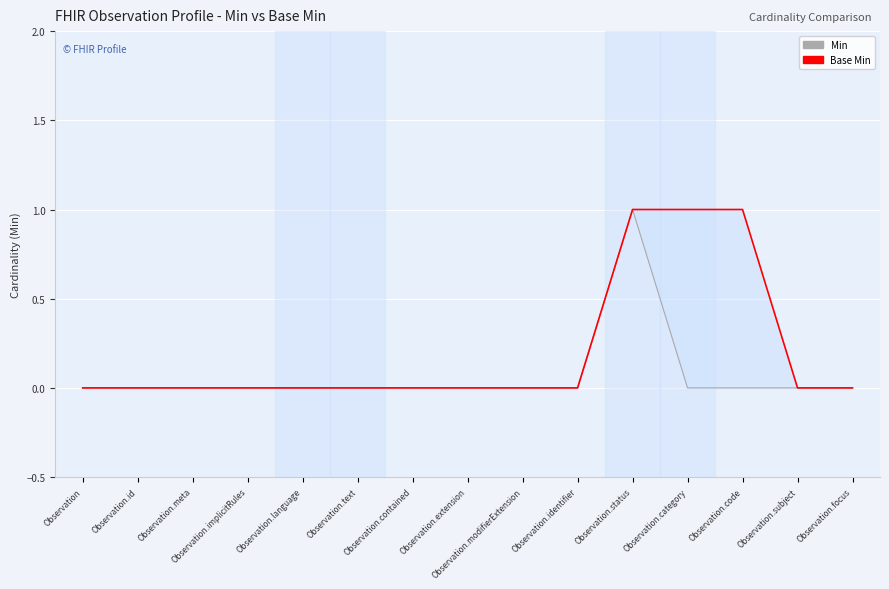

Between Observation and Observation.category, which is larger?

Observation